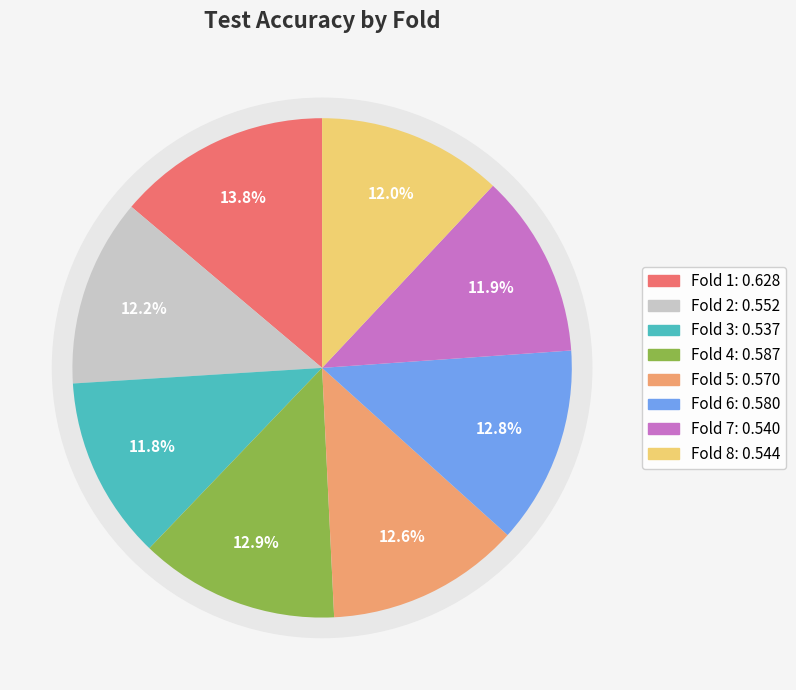

How many segments does this pie chart have?

8